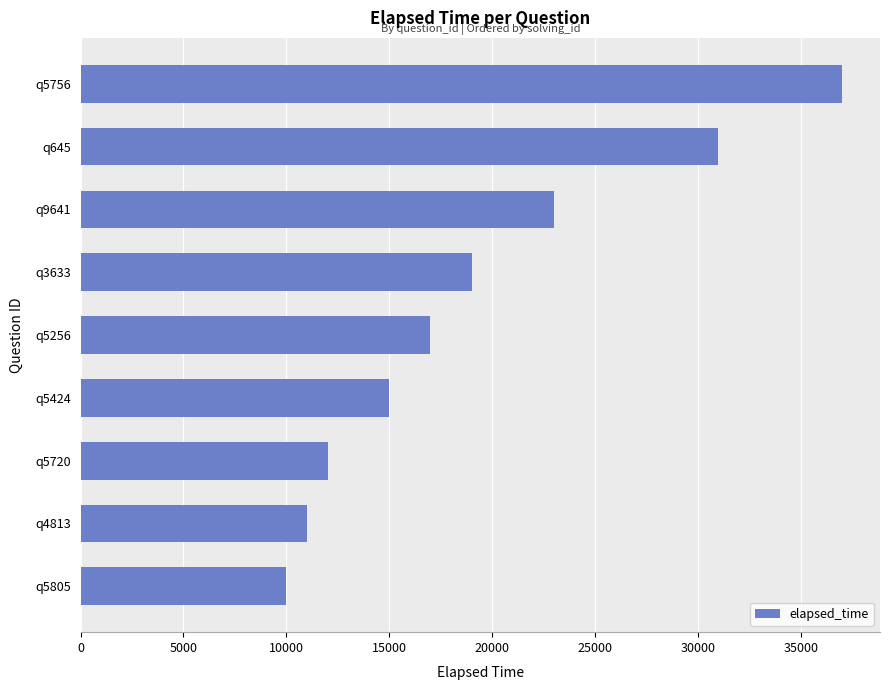

Reading top to bottom, transcribe all the data shown in this chart.

37000	31000	23000	19000	17000	15000	12000	11000	10000